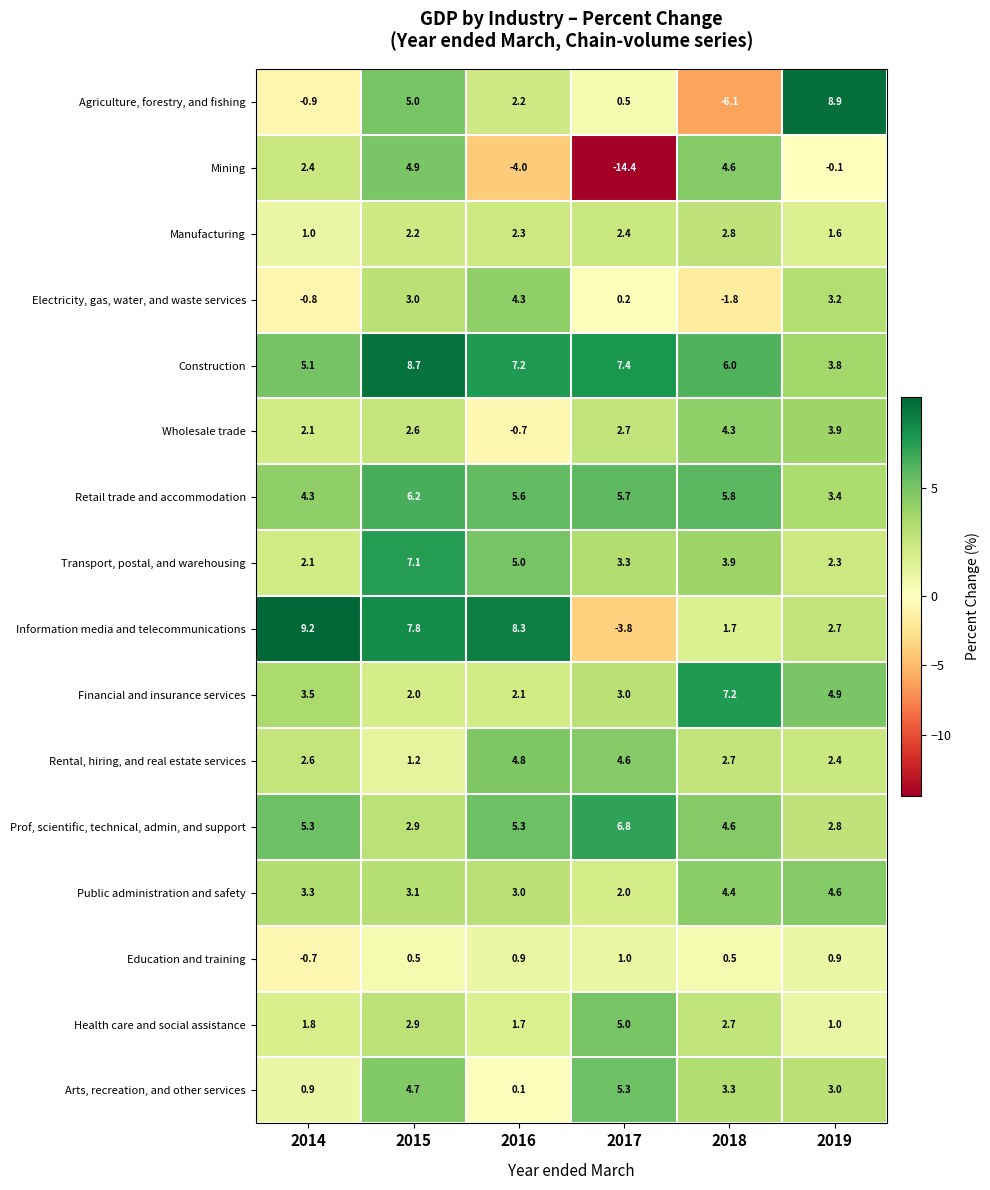

At which category is the sum across all series the highest?

2015